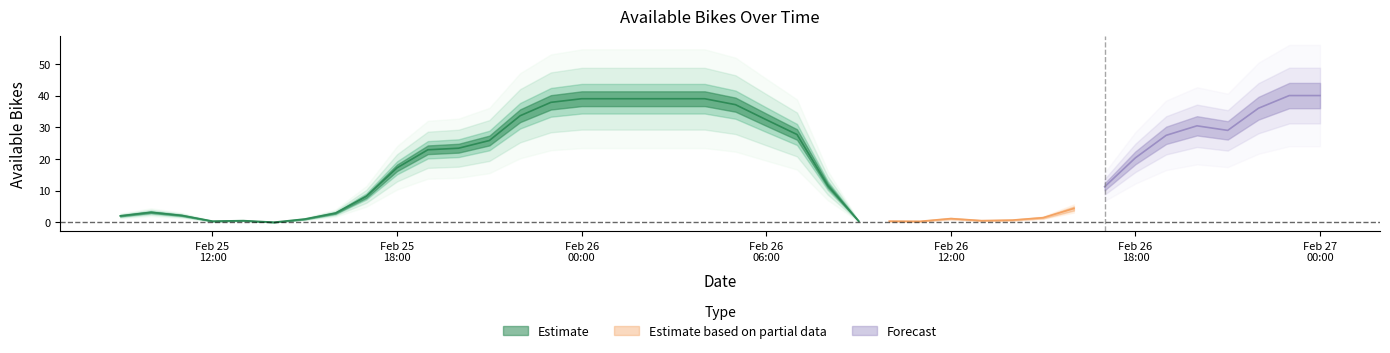

Reading left to right, what are all the values shown in this chart?

2.0	3.1	2.1	0.3	0.5	0.0	1.0	2.9	8.2	17.2	22.9	23.4	25.8	33.6	37.9	39.0	39.0	39.0	39.0	39.0	37.1	32.4	27.7	11.6	0.4	0.3	0.3	1.1	0.5	0.7	1.4	4.3	11.2	20.3	27.4	30.4	29.0	36.0	40.0	40.0